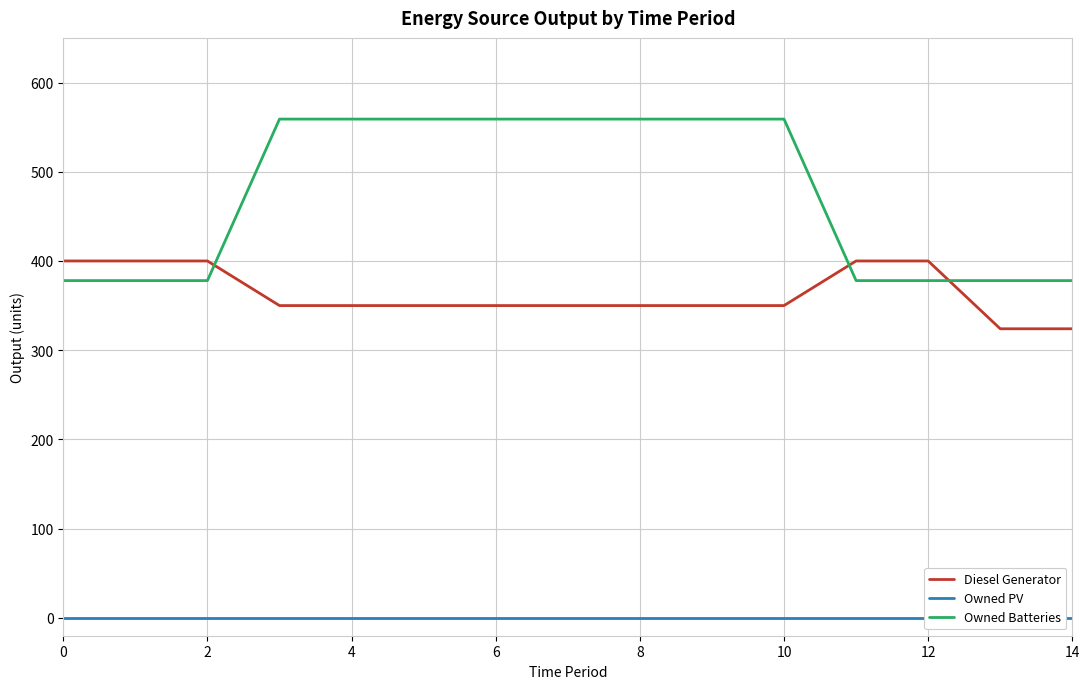

Which series has the largest range (max minus min)?

Owned Batteries